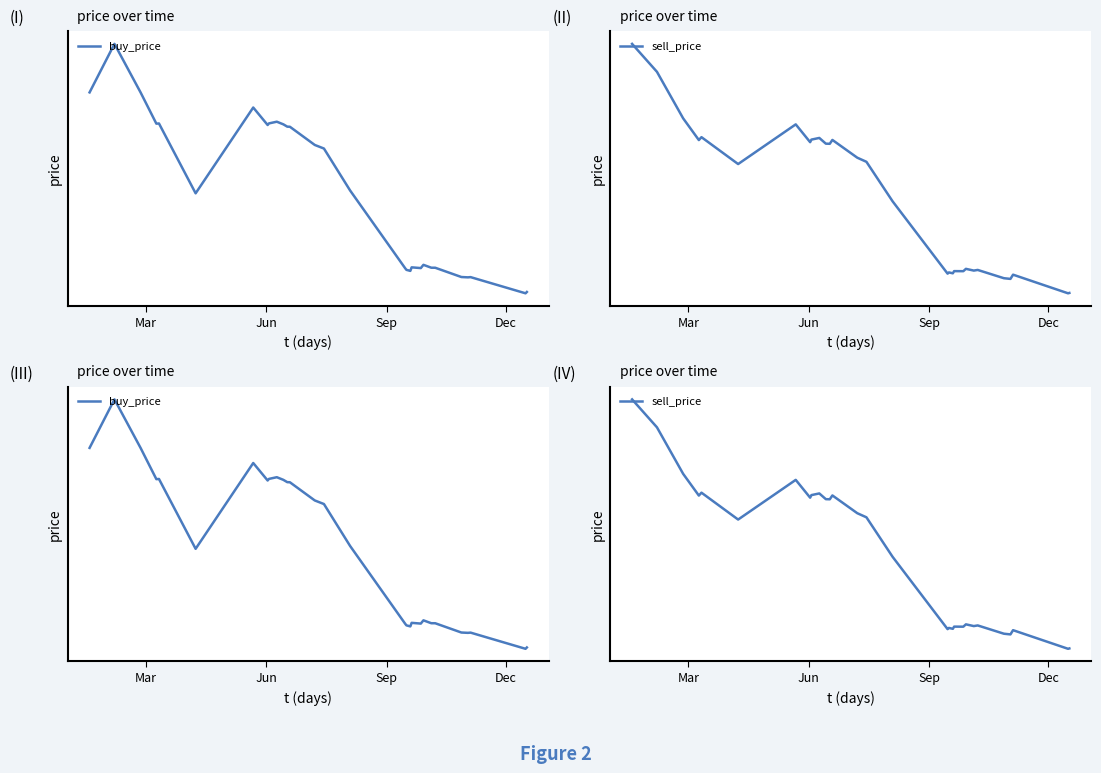

Which series has the largest range (max minus min)?

sell_price